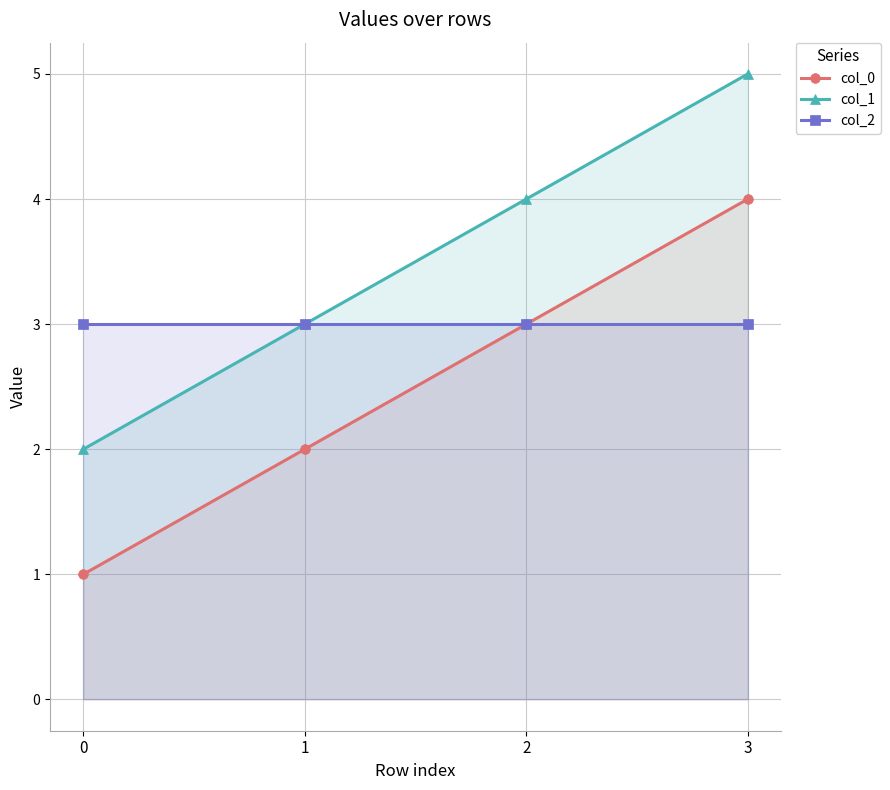

Reading right to left, extract all data points from this chart.

col_0: 4	3	2	1
col_1: 5	4	3	2
col_2: 3	3	3	3